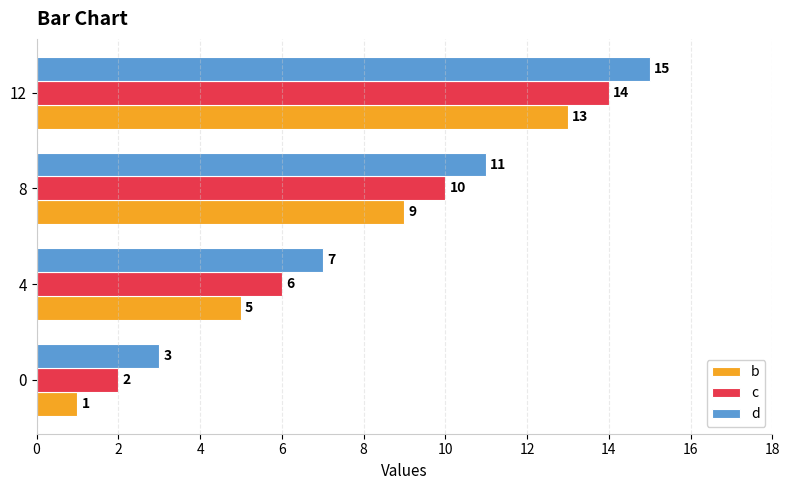

What is the difference between the d values at 0 and 8?

8